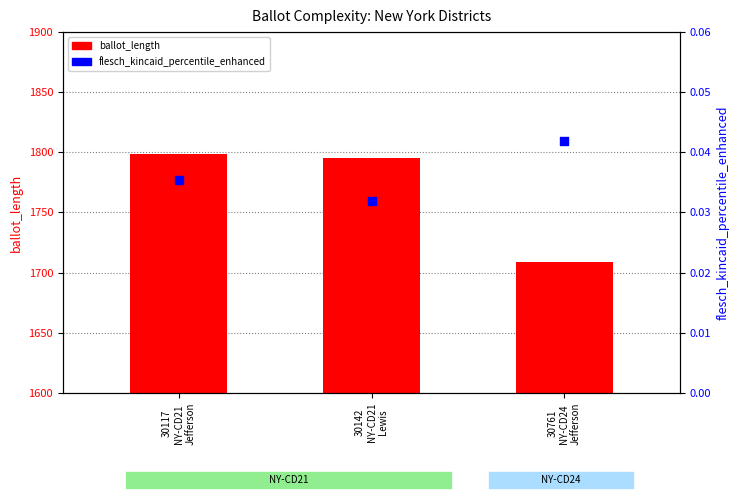

Which series reaches the minimum Y coordinate?

flesch_kincaid_percentile_enhanced